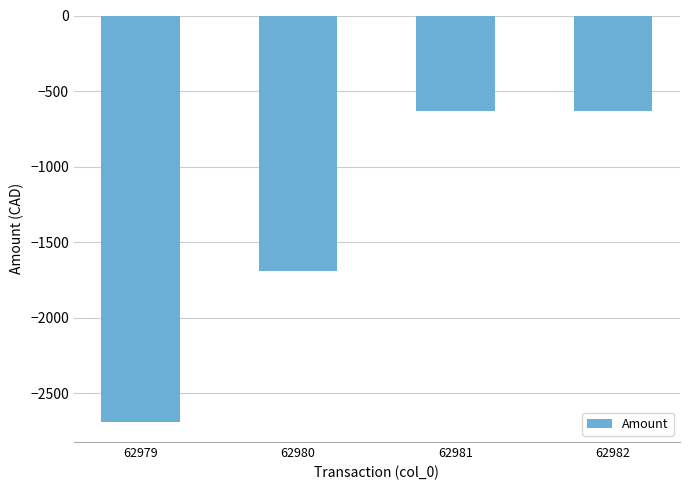

What is the maximum value shown in the chart?

-630.0